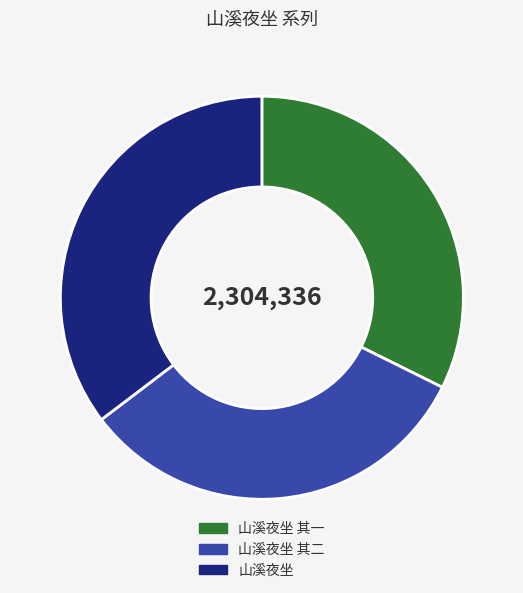

What is the ratio of the value at 山溪夜坐 其一 to the value at 山溪夜坐?

0.9